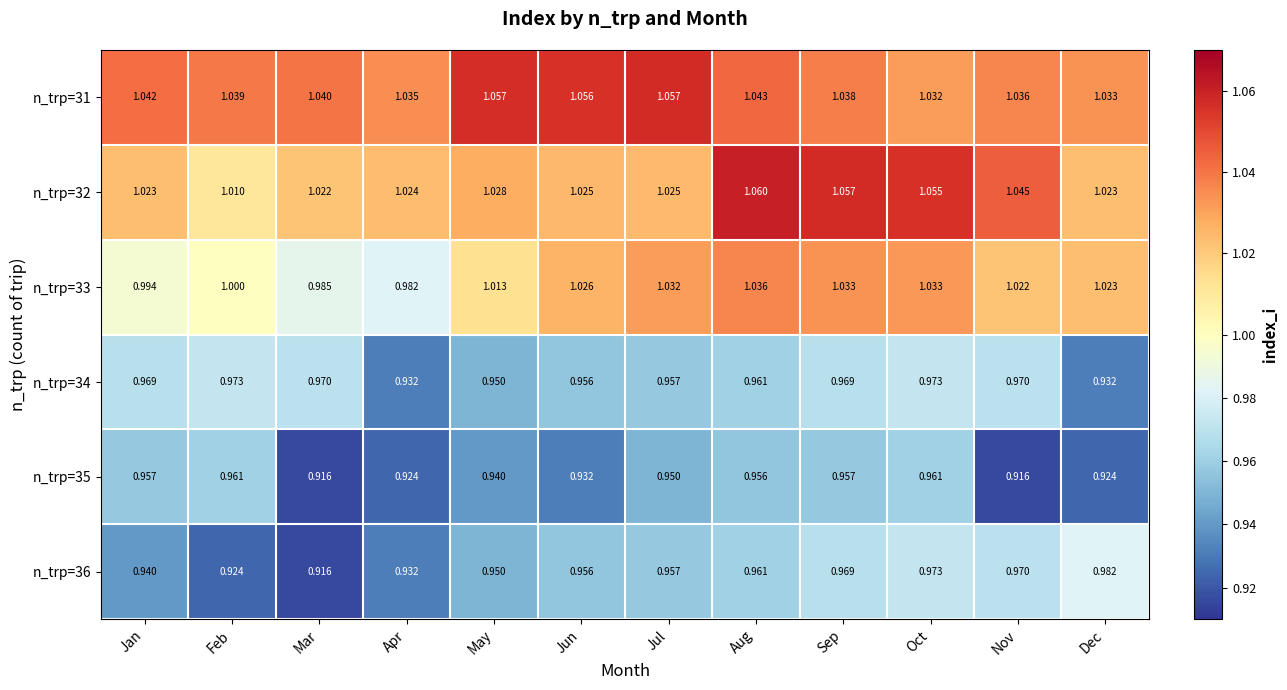

Which series has the largest total across all categories?

n_trp=31